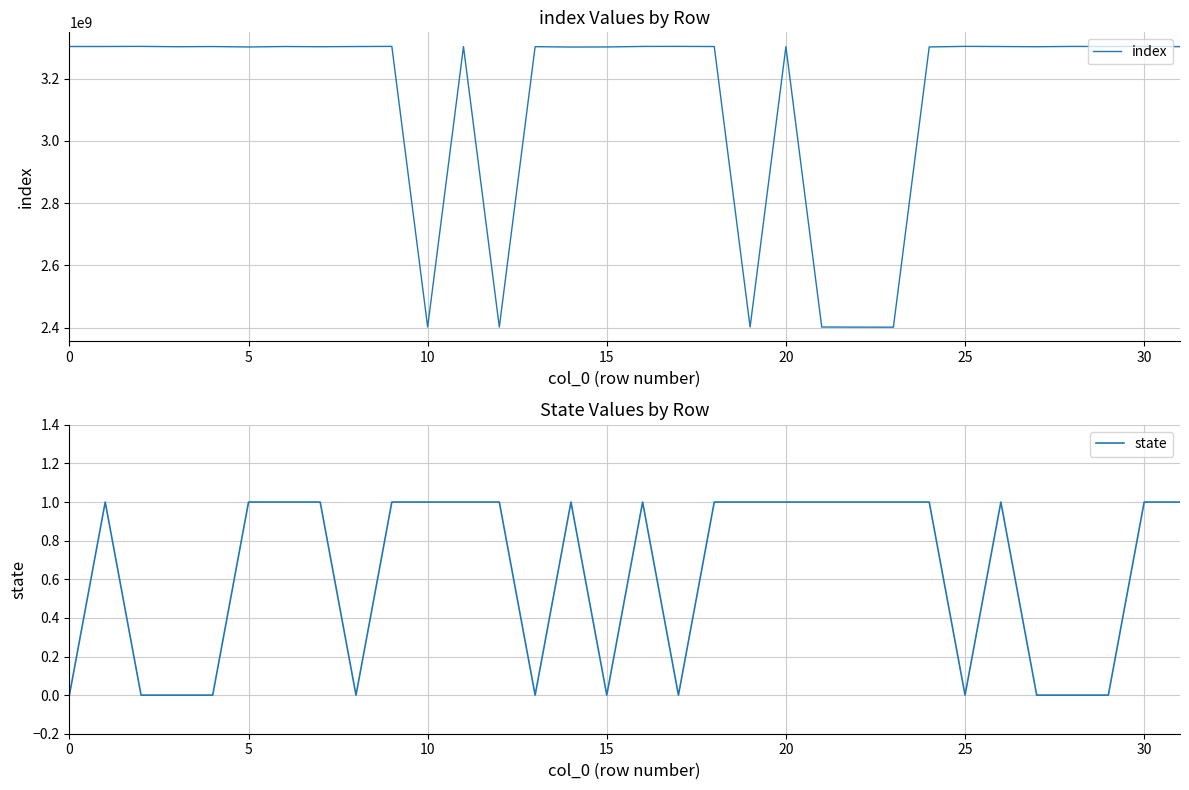

Which series has the largest total across all categories?

index